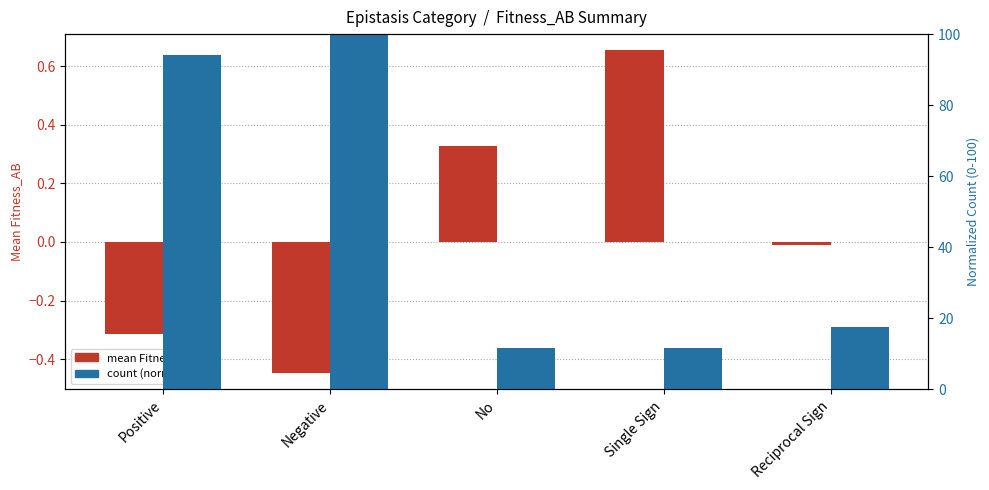

What is the sum of all mean Fitness_AB values?

0.2